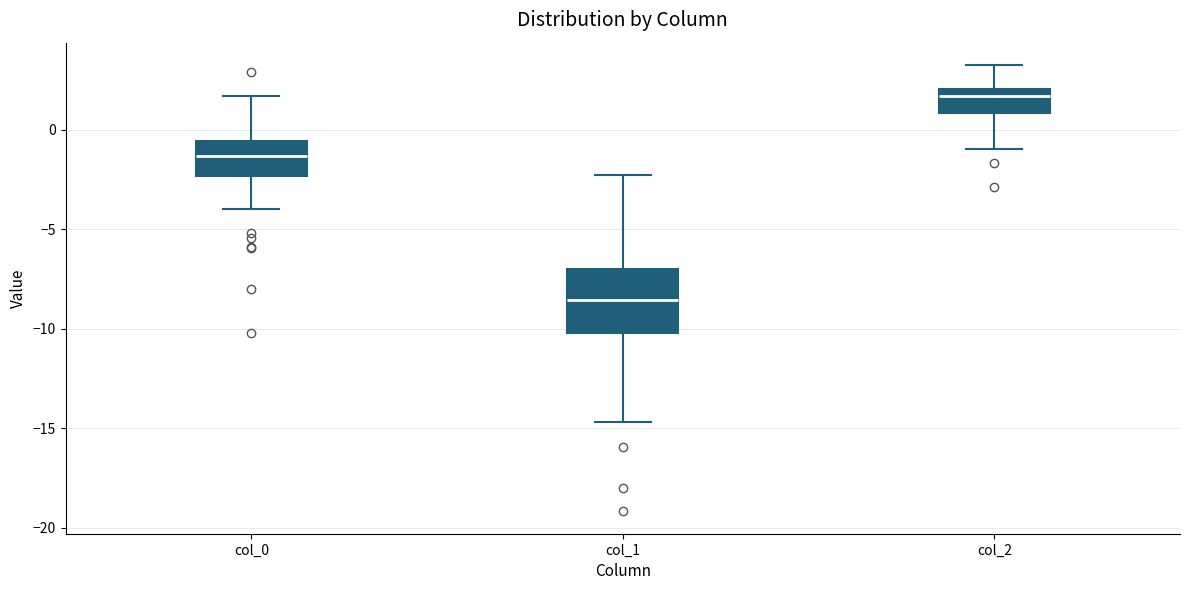

Which box is the tallest, from its lower edge to its upper edge?

col_1